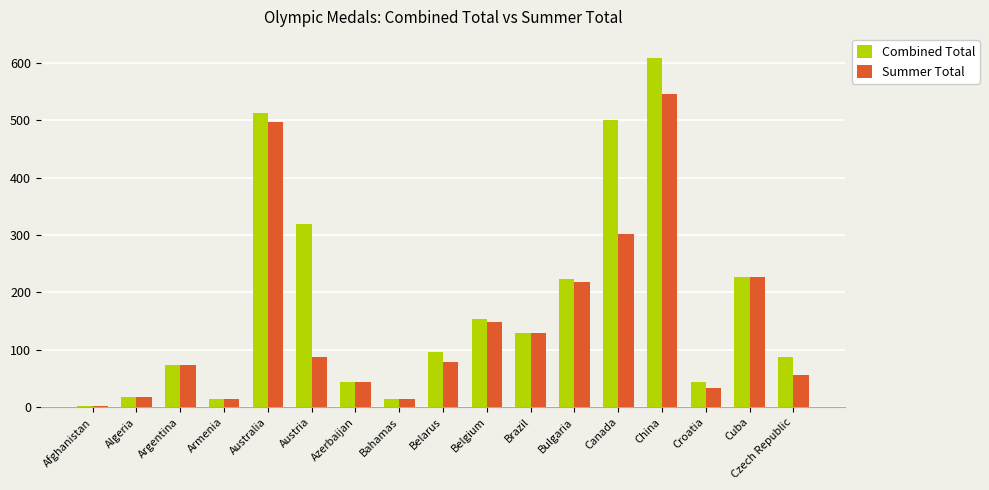

How many data points in Combined Total are less than 96?

8